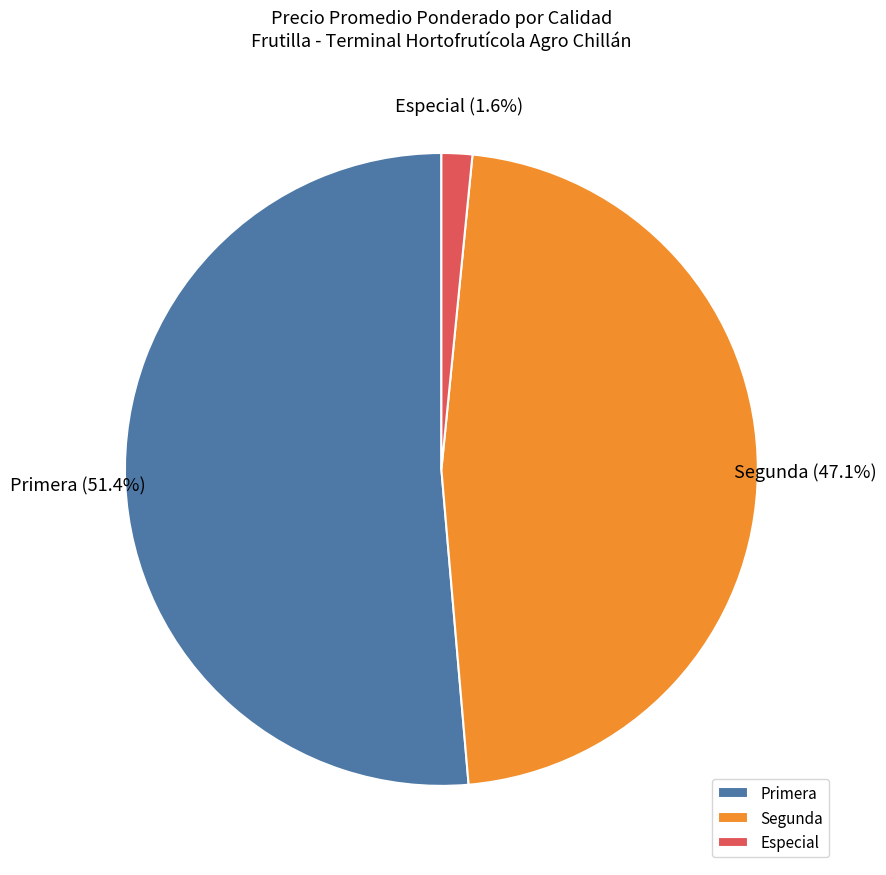

Count the number of slices in the pie.

3